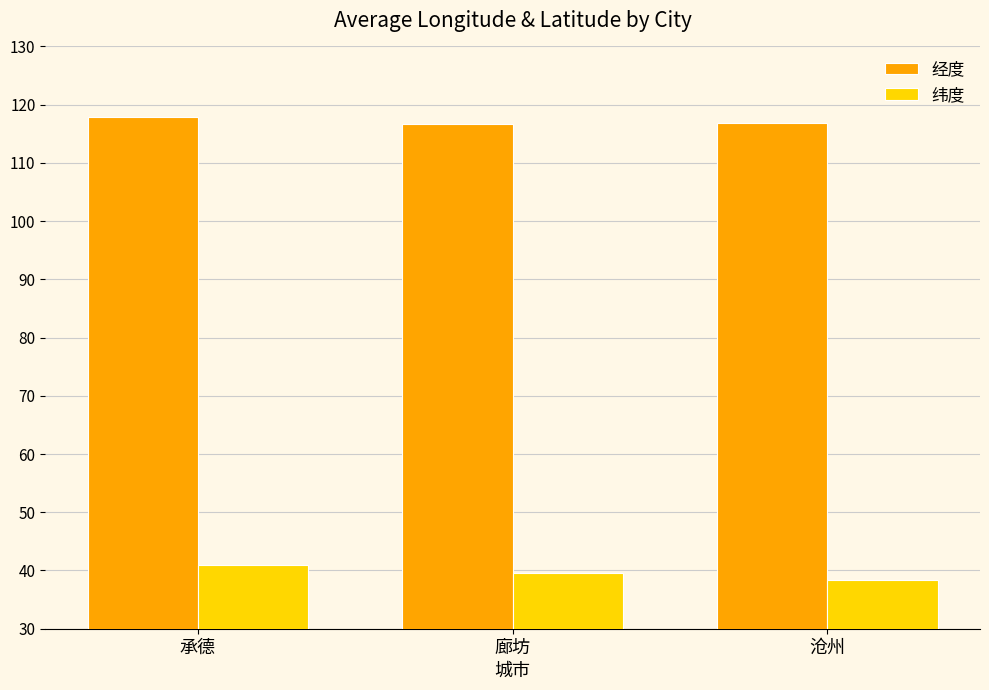

What is the difference between the highest and lowest values at 廊坊?

77.2